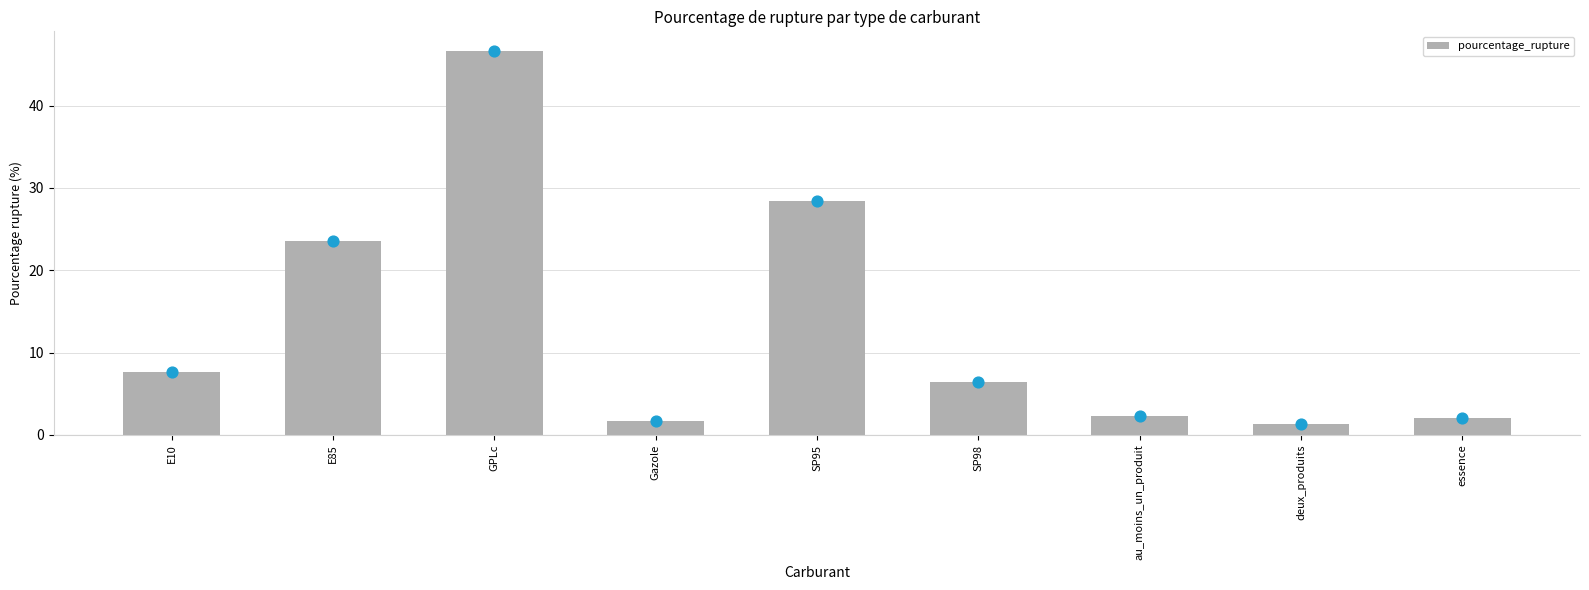

What is the ratio of the value at deux_produits to the value at essence?

0.6